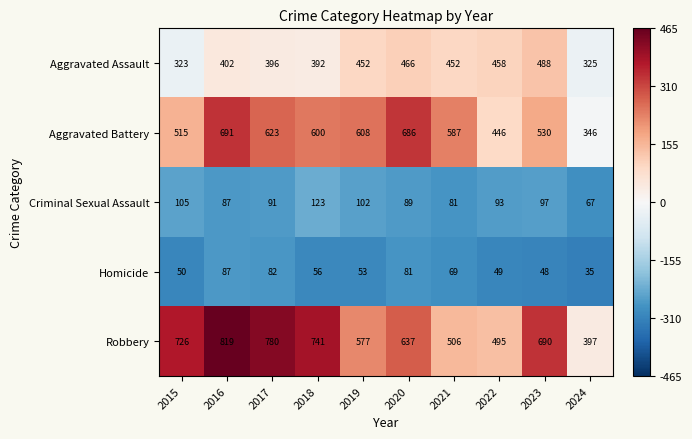

The Criminal Sexual Assault series shows 123 at 2018. True or false?

True